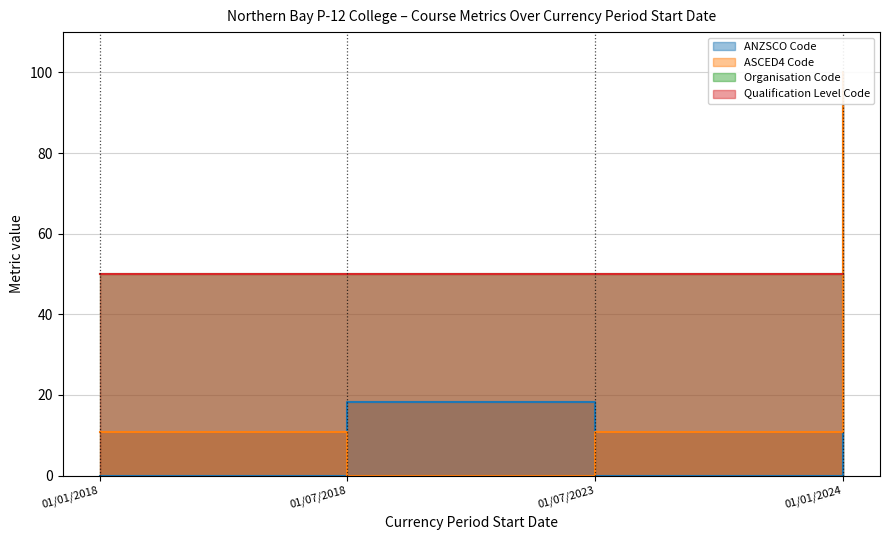

In ASCED4 Code, how many points are lower than both neighbors (excluding endpoints)?

1